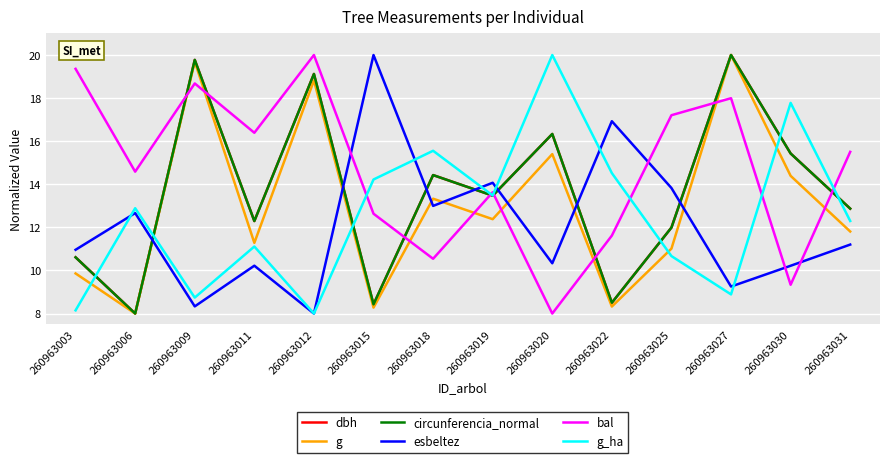

What is the lowest value of the g series?

8.0